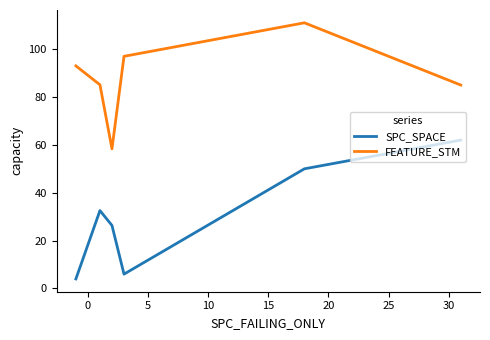

Which series has the largest total across all categories?

FEATURE_STM